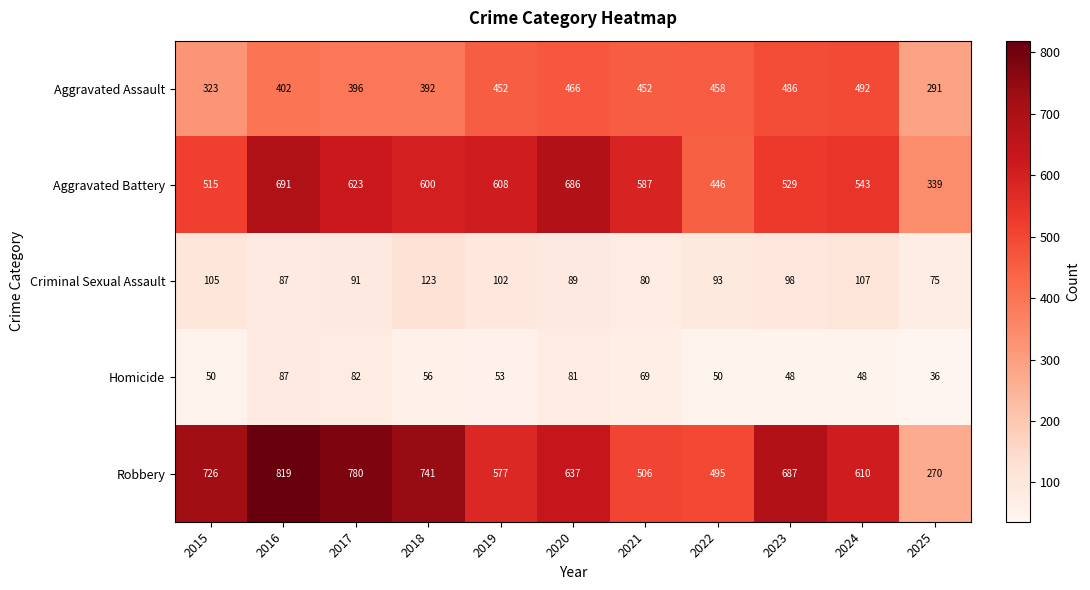

At 2018, list the series in order from largest to smallest.

Robbery, Aggravated Battery, Aggravated Assault, Criminal Sexual Assault, Homicide